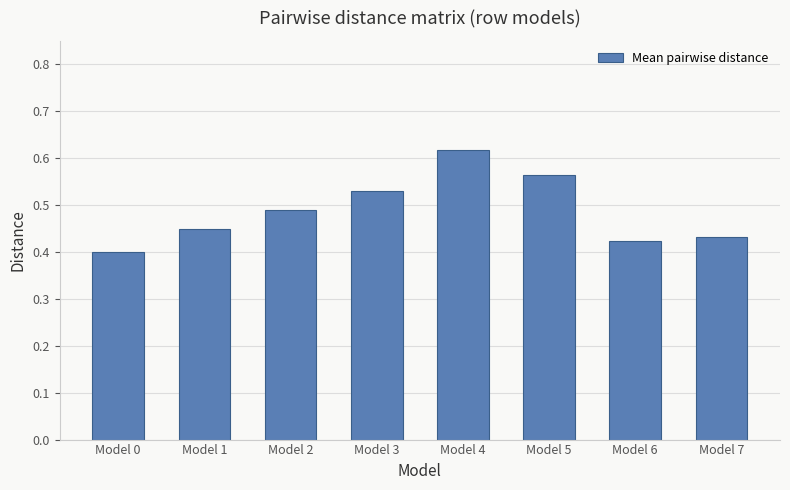

Rank the categories by value from lowest to highest.

Model 0, Model 6, Model 7, Model 1, Model 2, Model 3, Model 5, Model 4